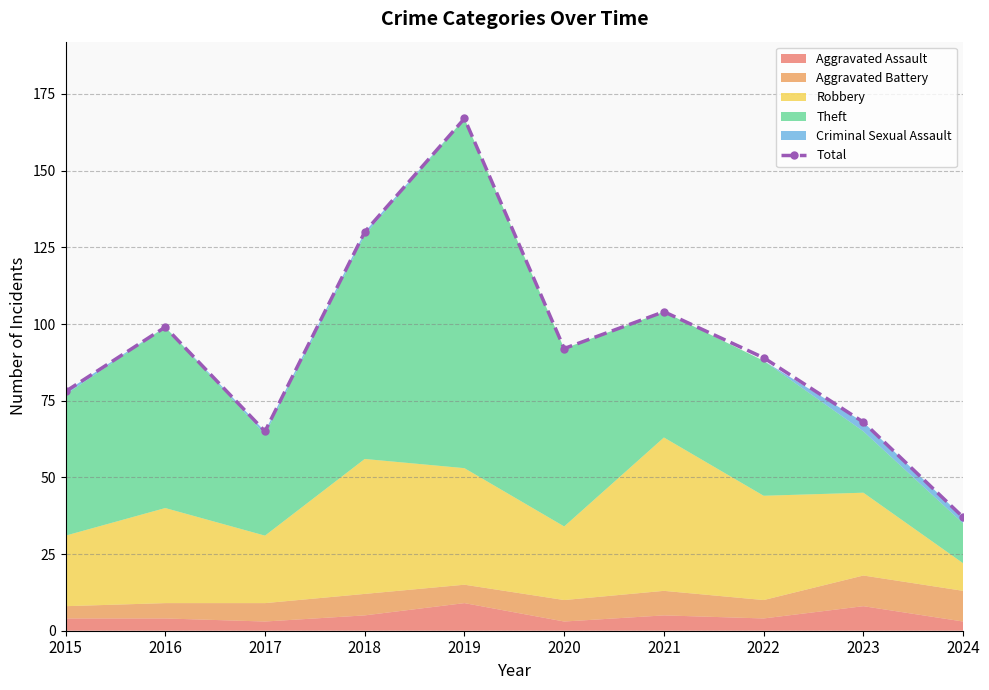

What is the approximate value at 2018, to the nearest 50?

150